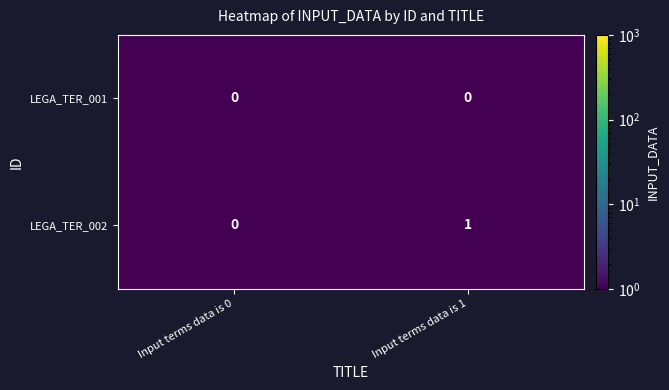

Which series has the largest range (max minus min)?

LEGA_TER_002